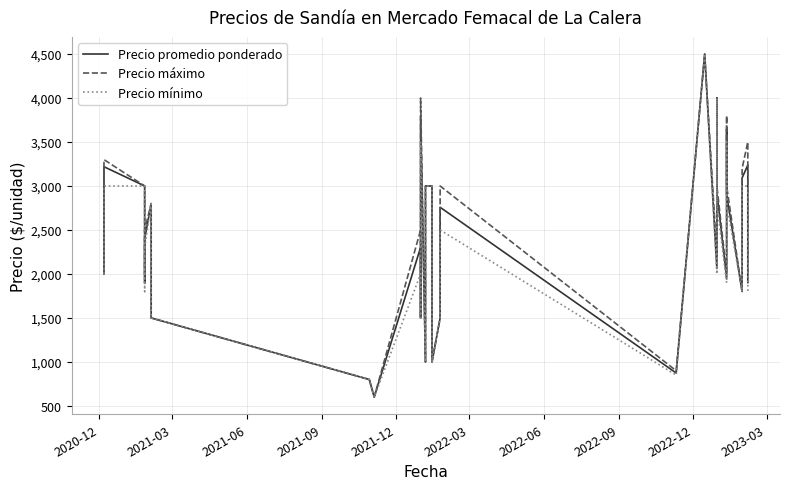

What is the minimum value shown in the chart?

600